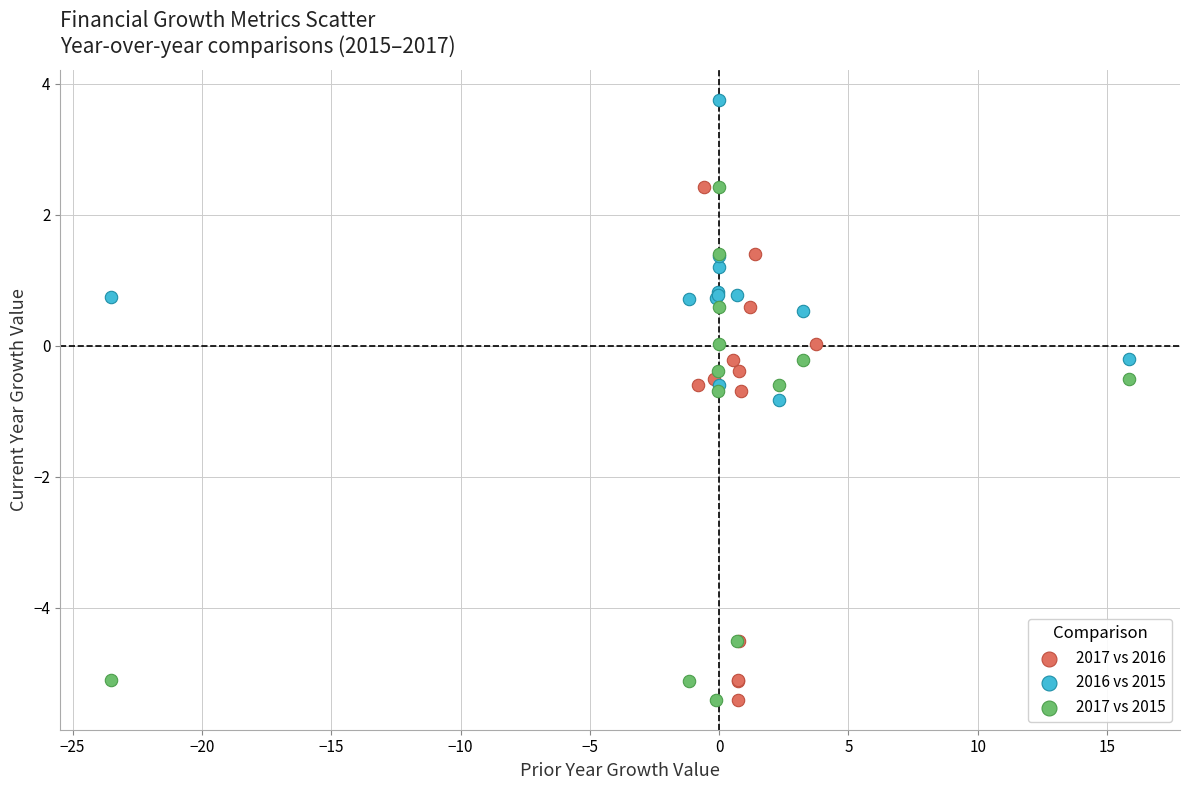

What are all the series names shown in the legend?

2017 vs 2016, 2016 vs 2015, 2017 vs 2015